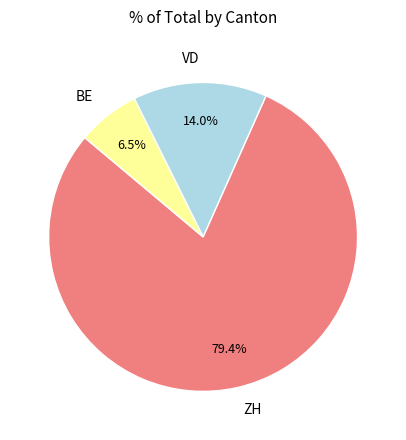

How much of the chart is everything except BE?

93.5%